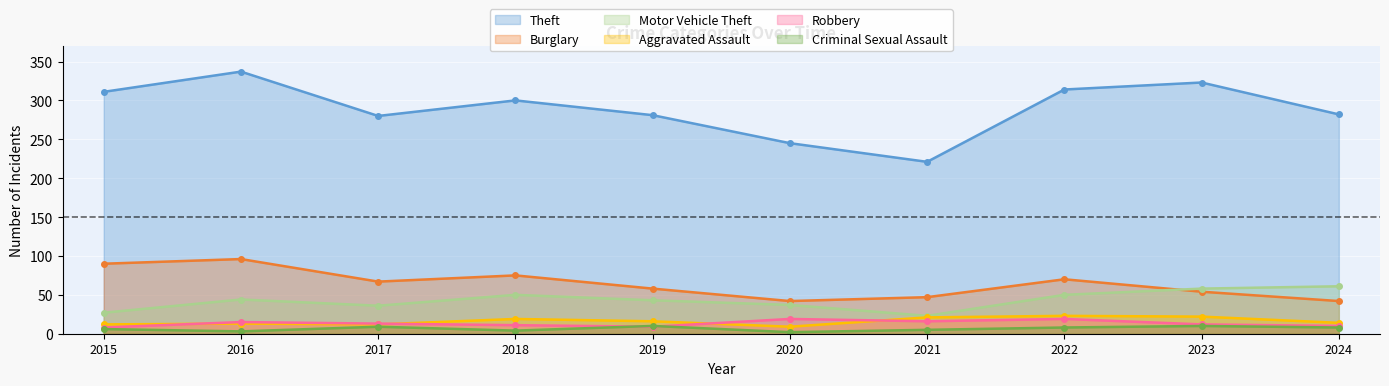

Which has a higher value, 2016 or 2021?

2016